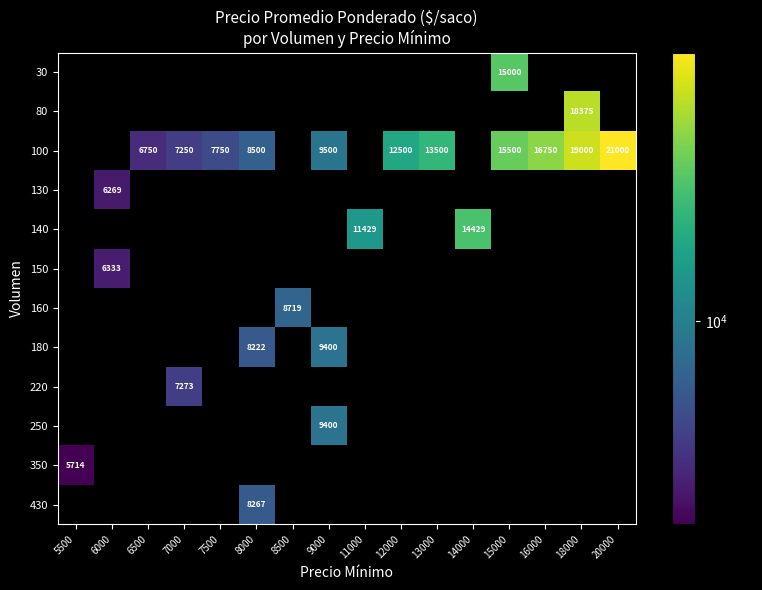

Is the value of 350 at 14000 greater than the value of 30 at 16000?

No